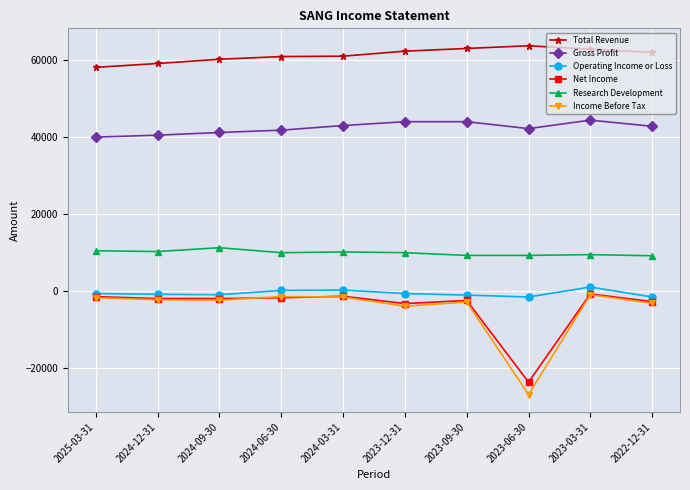

What position from the left is 2022-12-31?

10